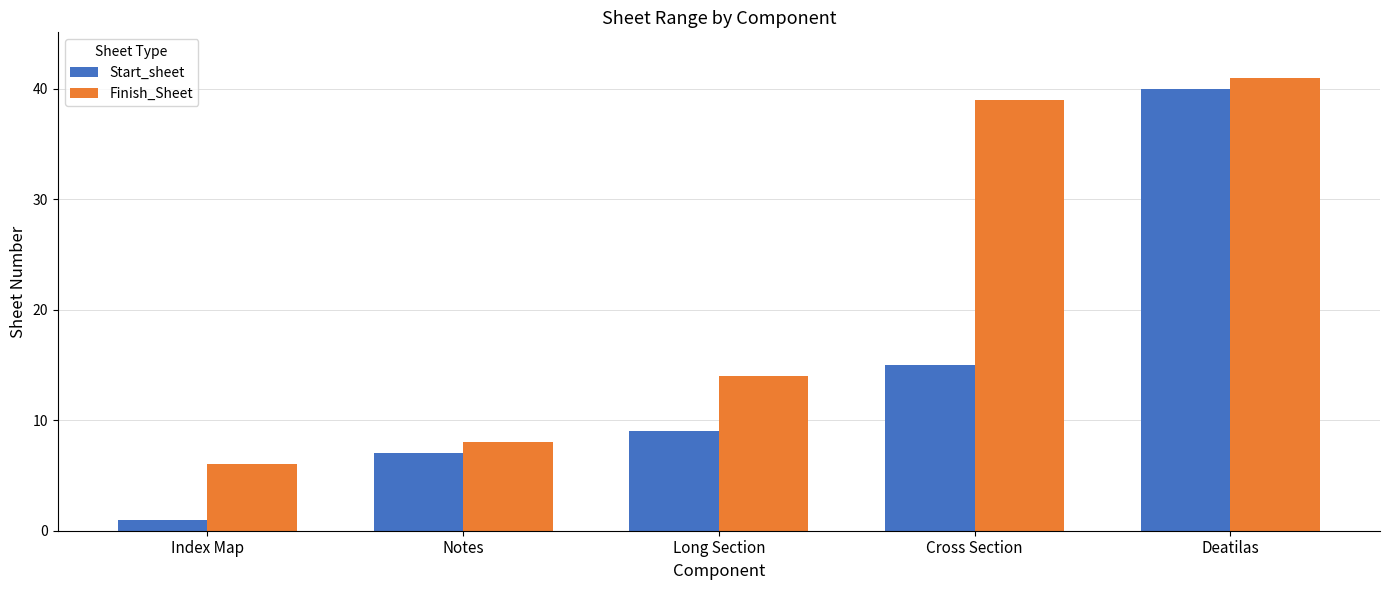

How many series are shown in this chart?

2